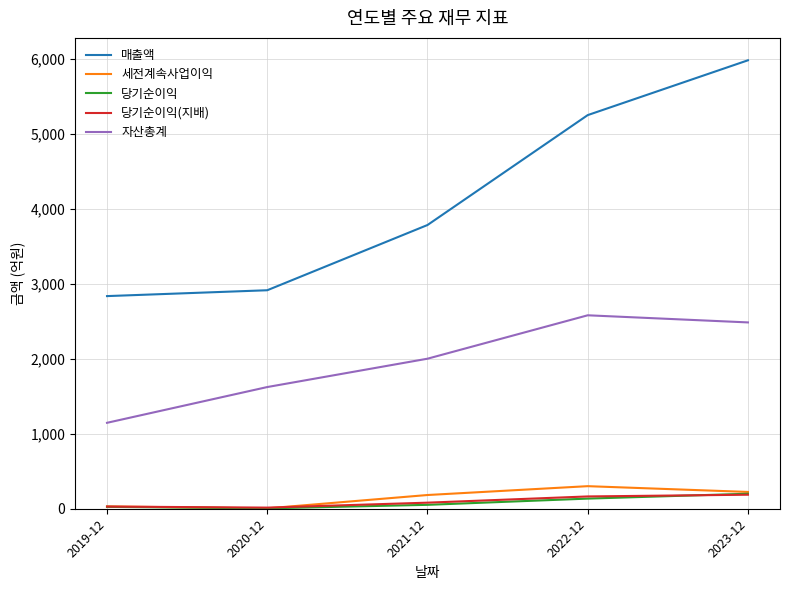

After their last crossing, which series has the higher values: 당기순이익 or 당기순이익(지배)?

당기순이익